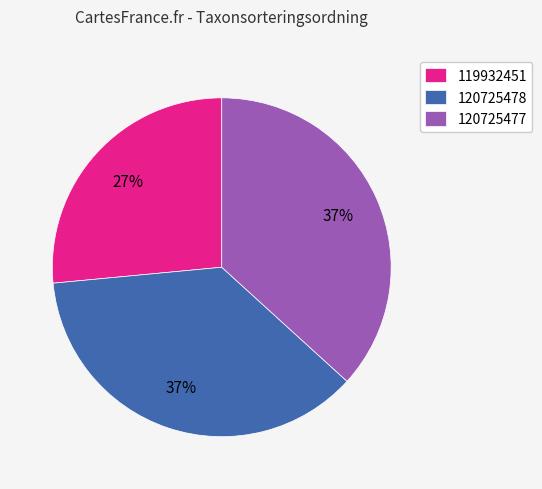

Is there a majority slice in this chart?

No